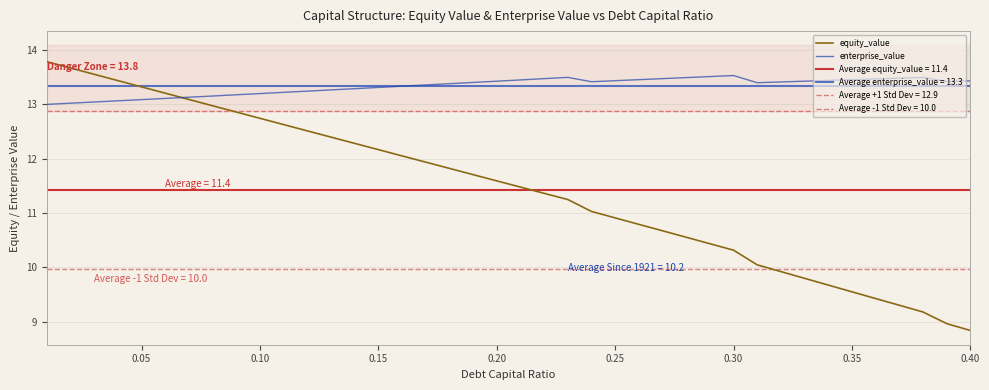

What is the highest value of the equity_value series?

13.8